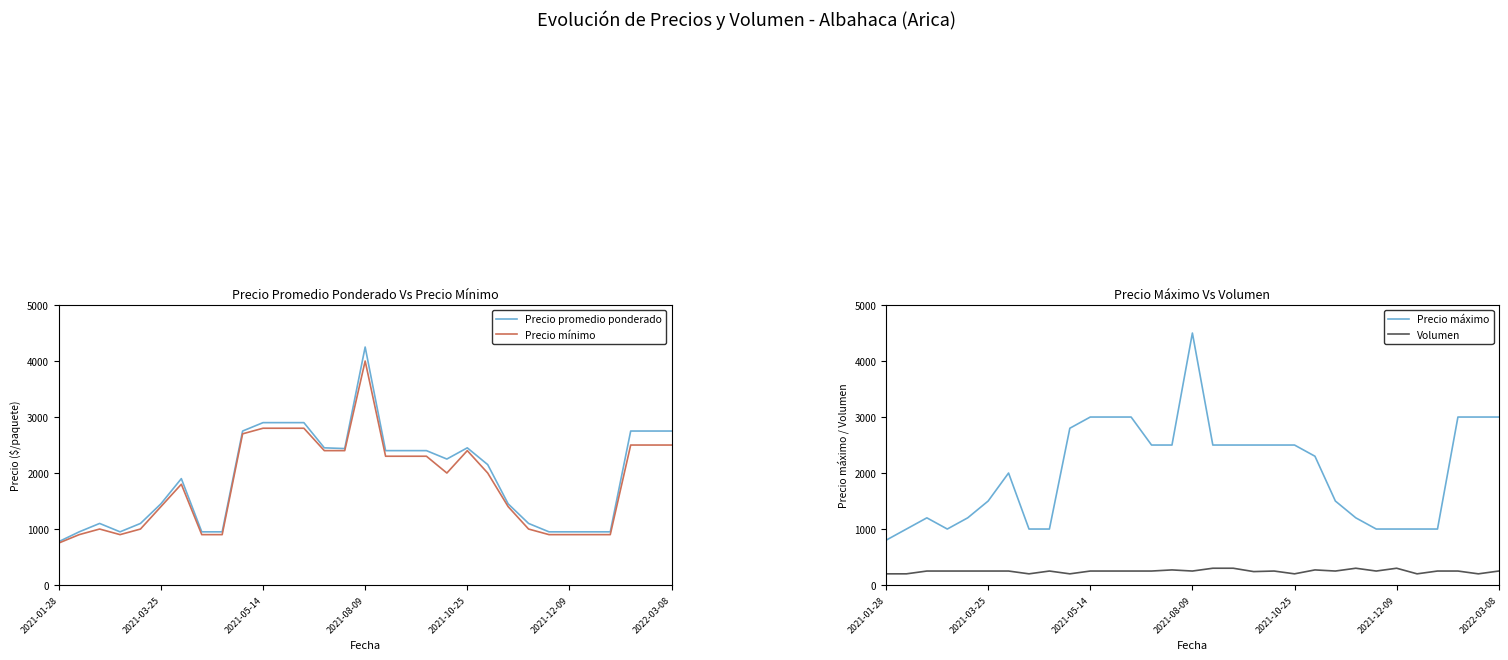

The Volumen series shows 250 at 27. True or false?

True